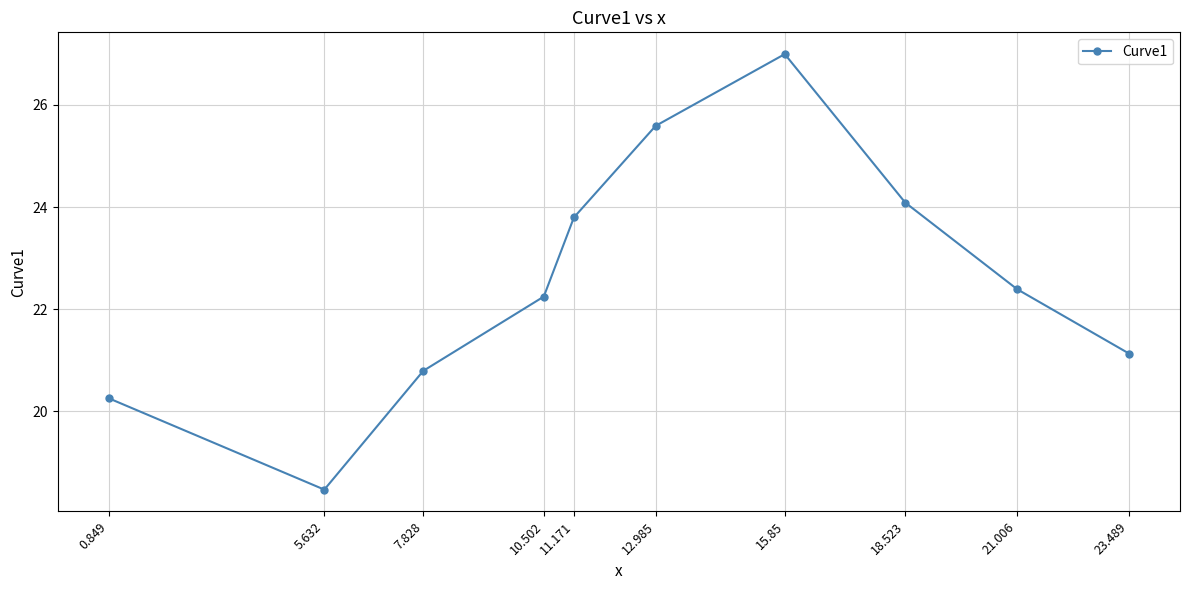

The value at 0.849 is 13.6. True or false?

False